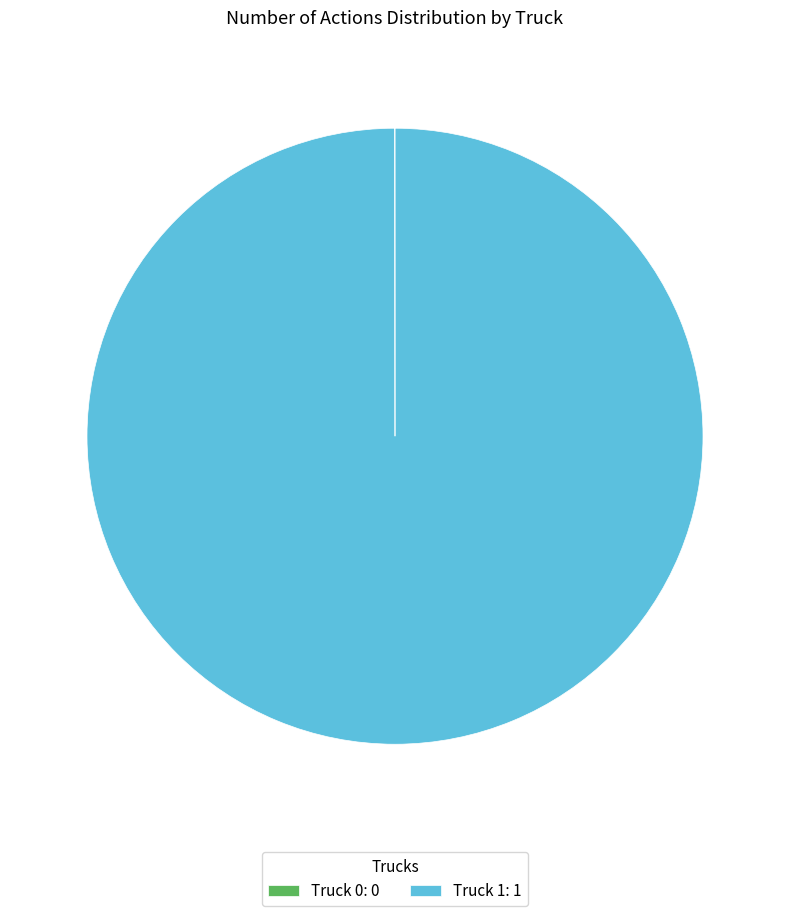

Is there a majority slice in this chart?

Yes